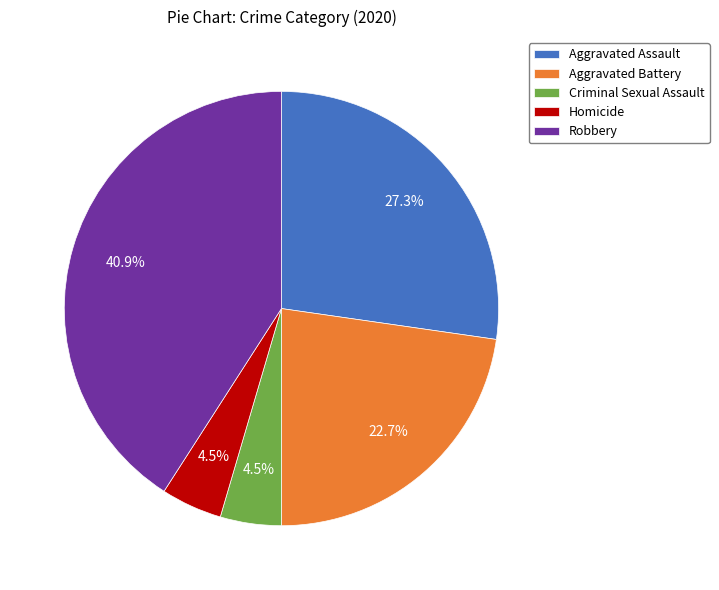

What is the largest slice in the pie chart?

Robbery